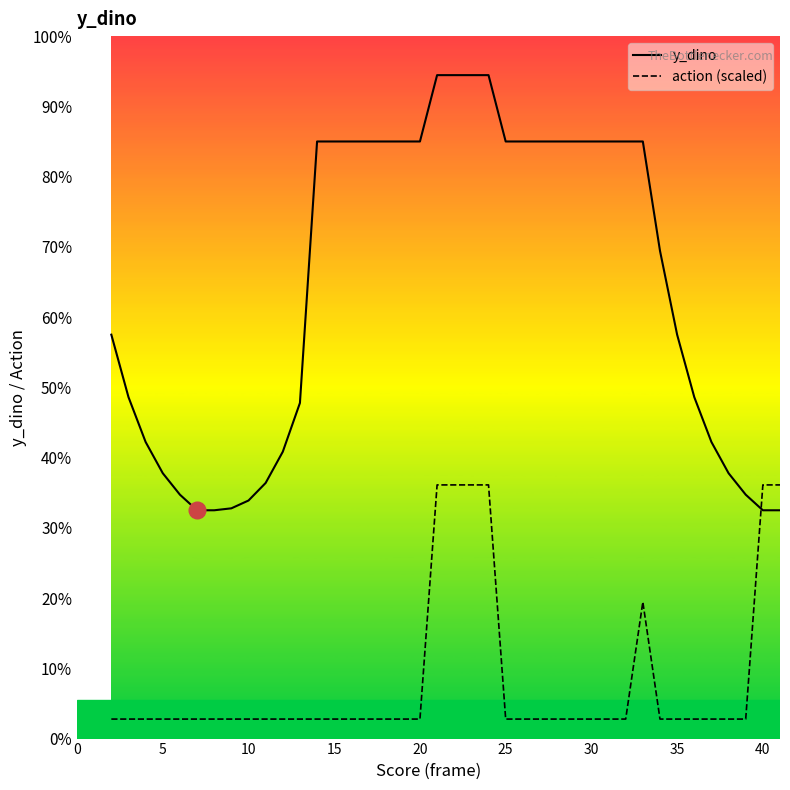

What is the label of the 8th point from the left?

35